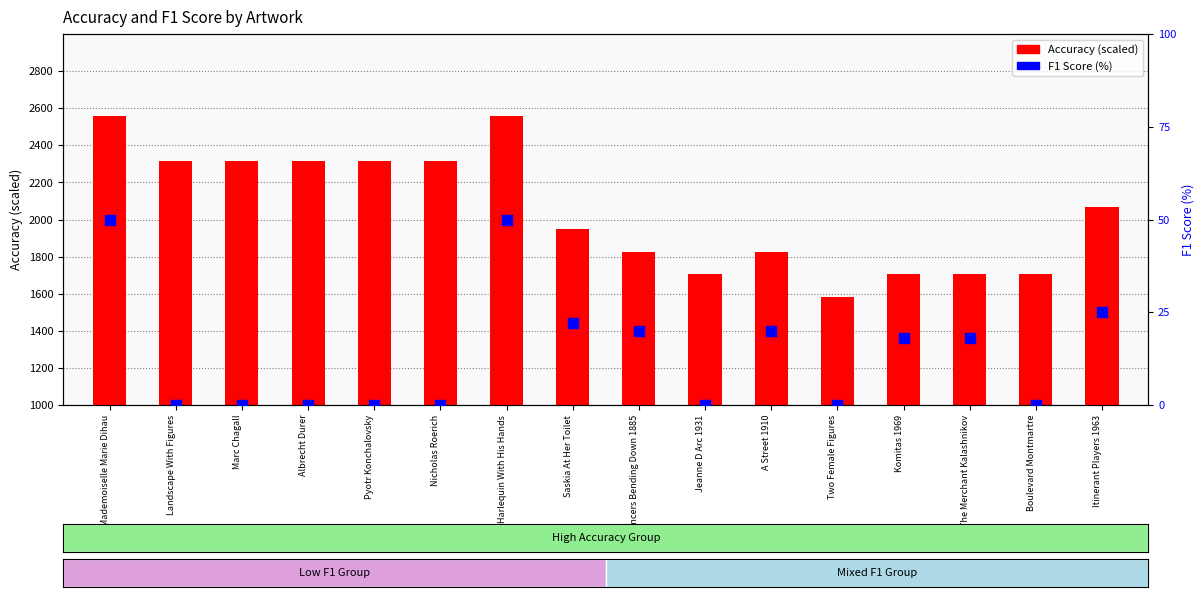

What is the total value across all series at Albrecht Durer?

2313.0